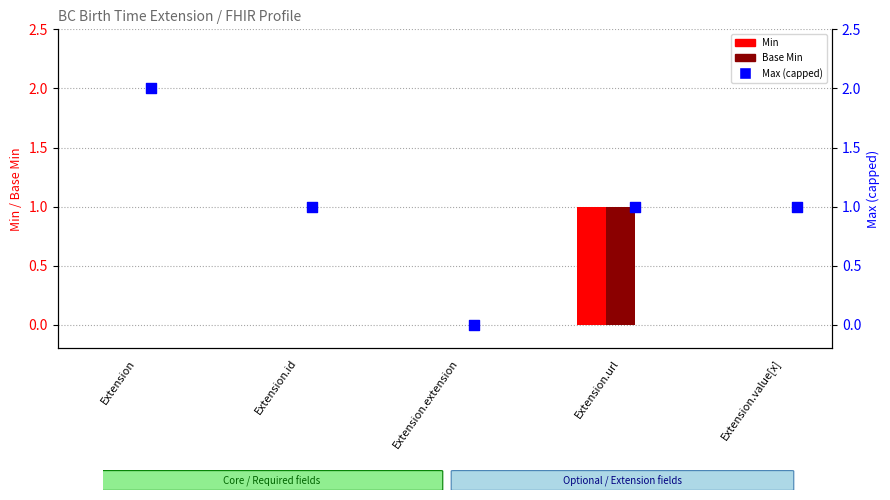

Is the value of Max (capped at 2) at Extension.value[x] greater than the value of Base Min at Extension.extension?

Yes